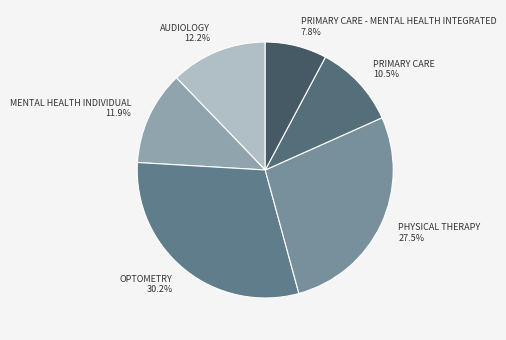

Is PHYSICAL THERAPY the majority of the pie?

No